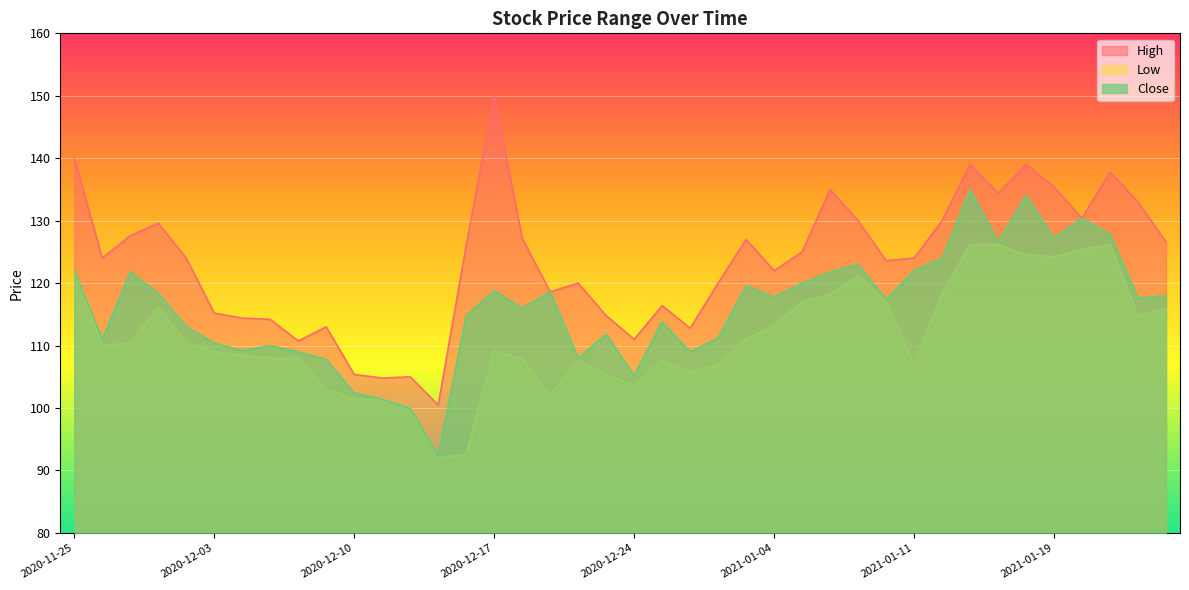

Does the chart display data point markers on the line(s)?

No